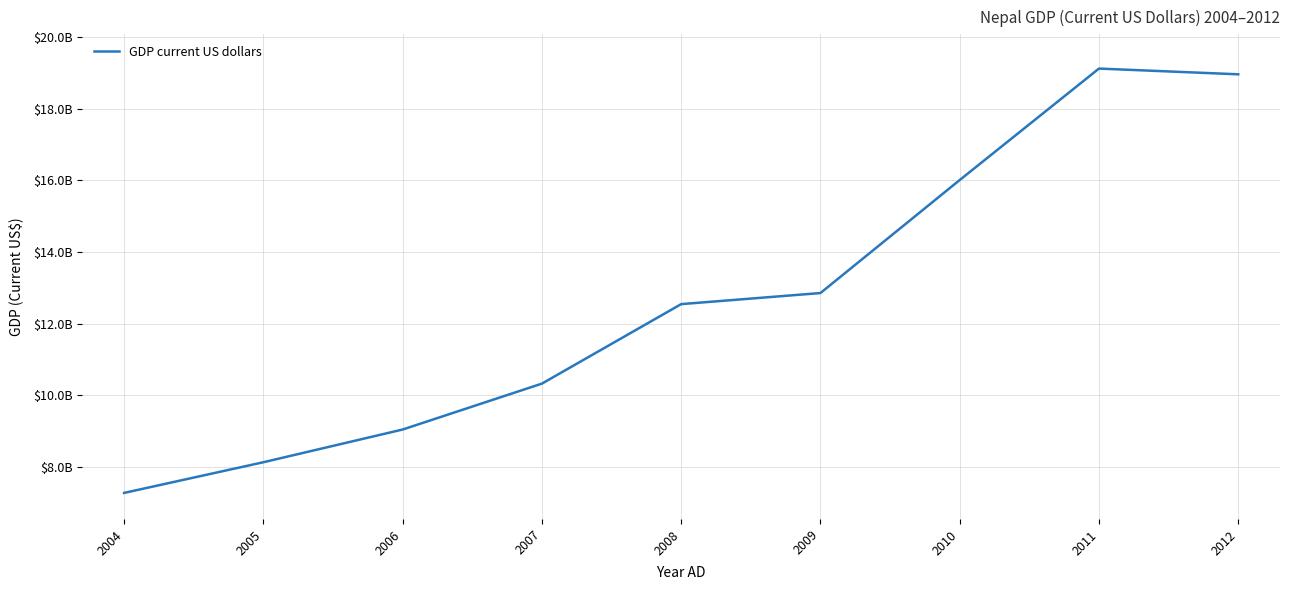

Does the chart display data point markers on the line(s)?

No